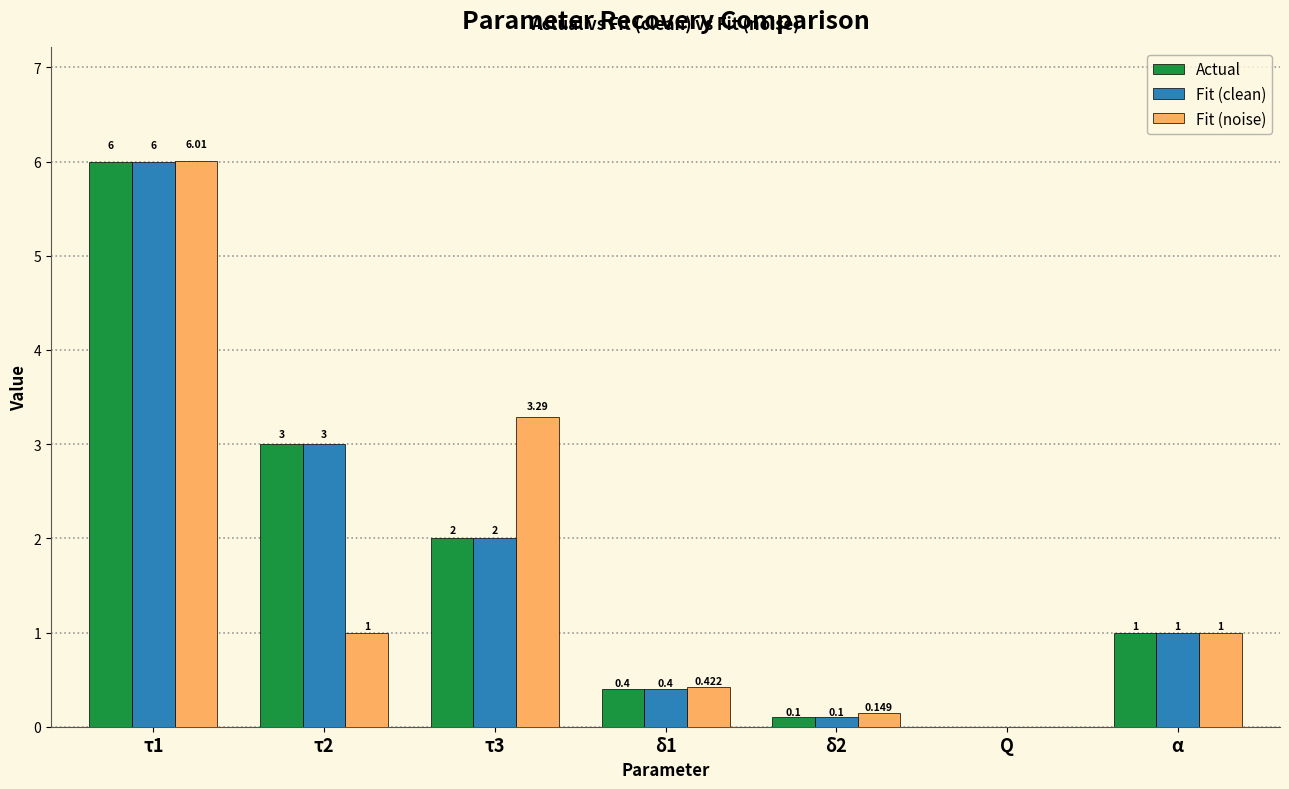

At which label does Actual first exceed 1?

τ1